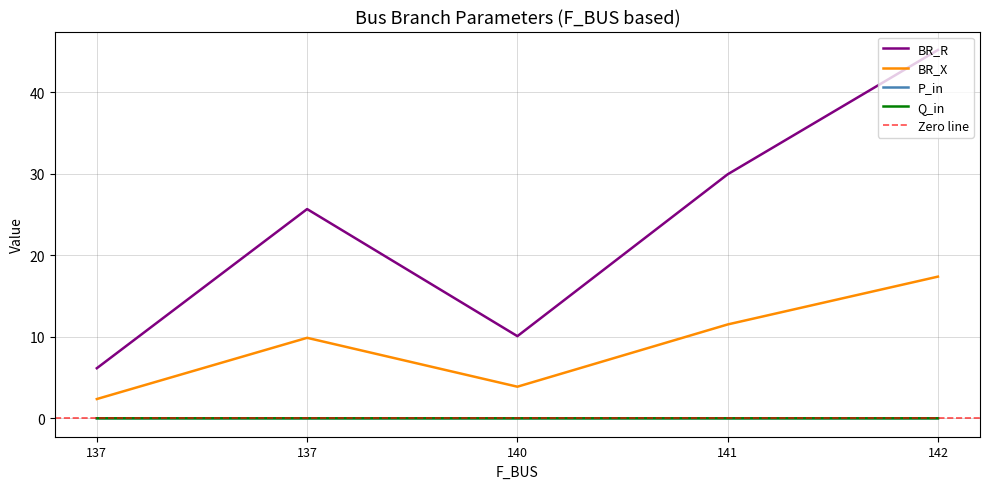

True or false: P_in has a value of 0.0 at 142.

False